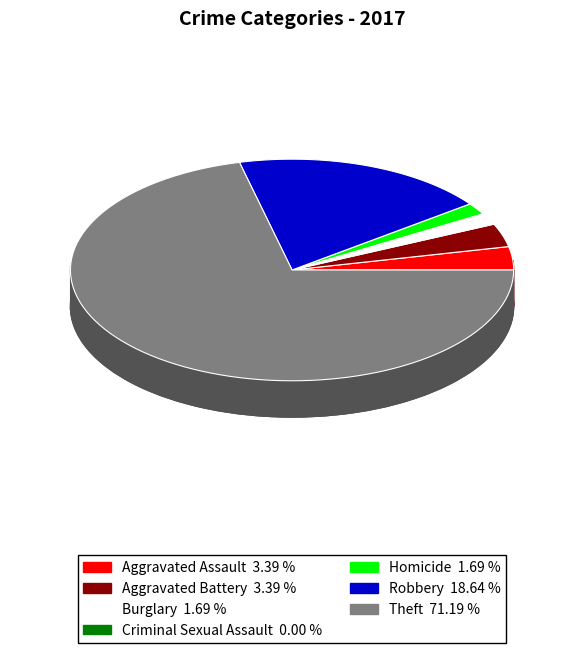

True or false: Homicide accounts for 1% of the total.

False